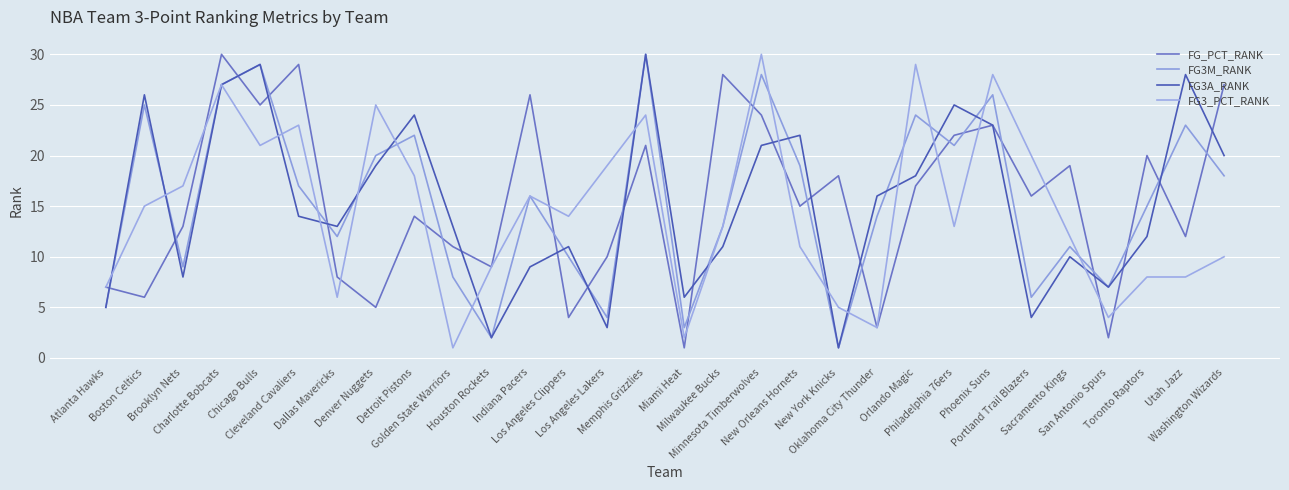

Does the chart display data point markers on the line(s)?

No